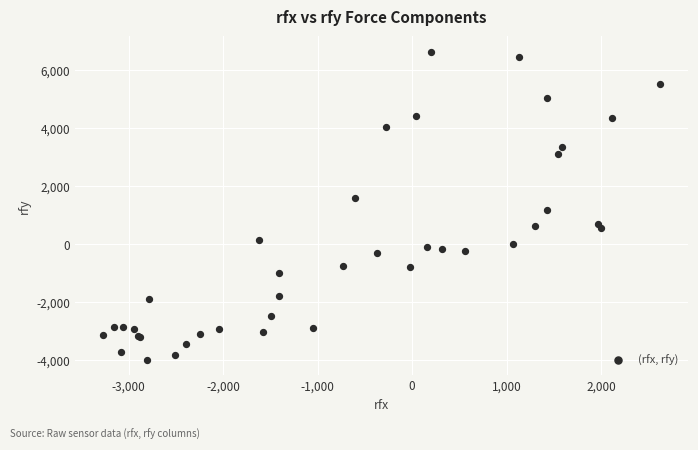

What Y value in the scatter plot is closest to 1322?

1172.8